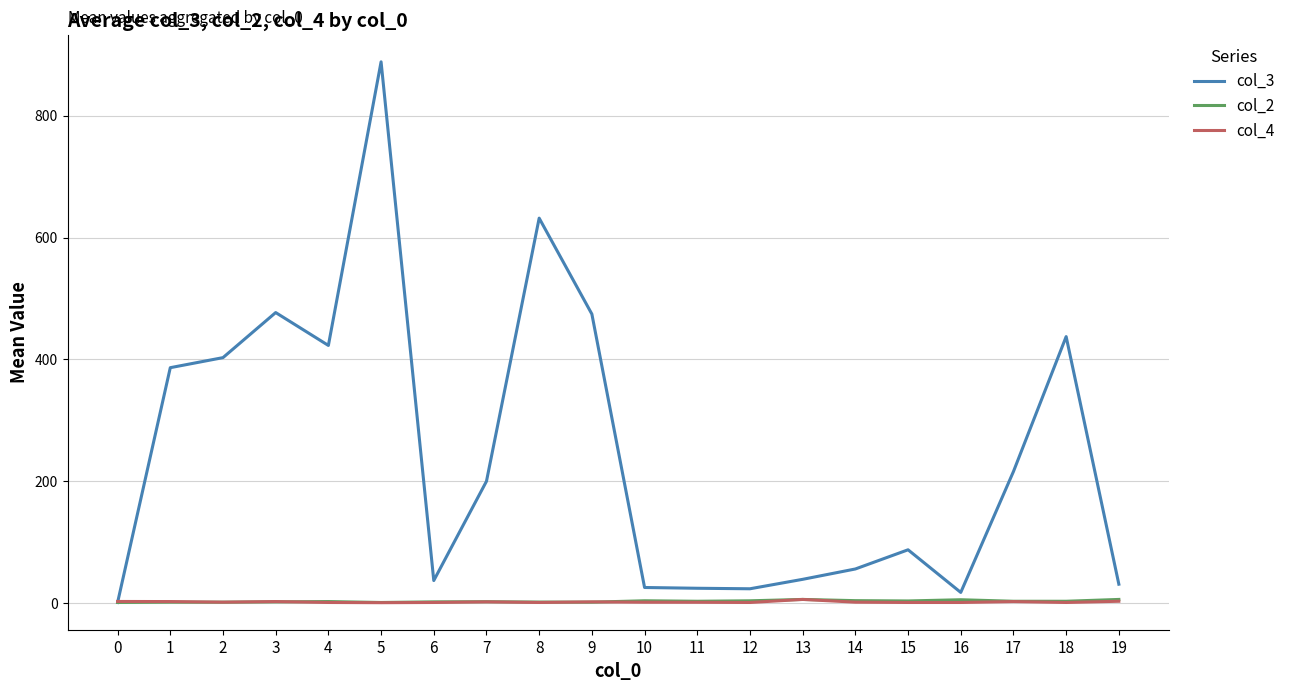

Which series has the widest spread of values?

col_3